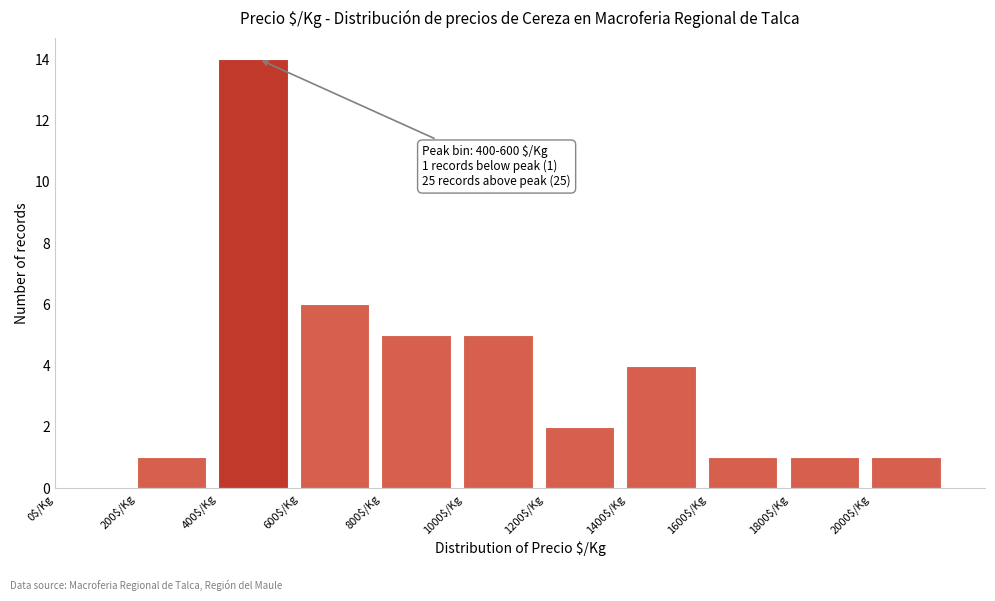

Over which range of the x-axis is the bar tallest?

400 to 600